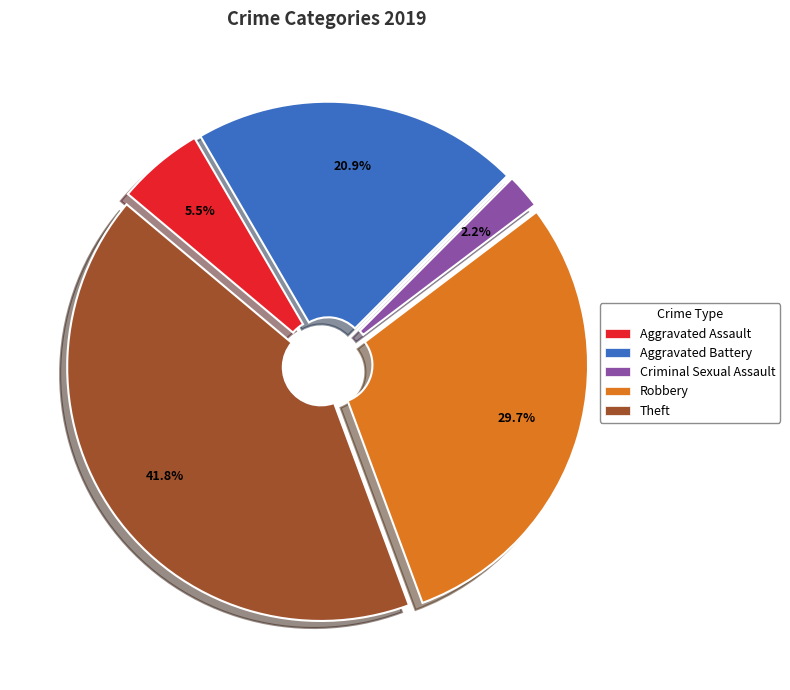

Does Aggravated Assault represent more than half of the total?

No